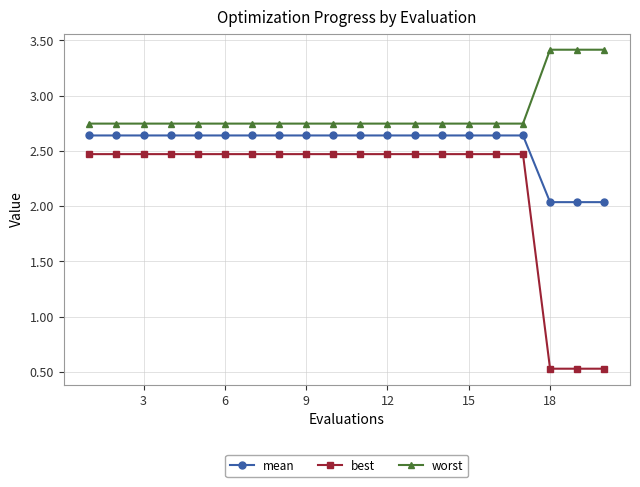

Which series has the largest range (max minus min)?

best